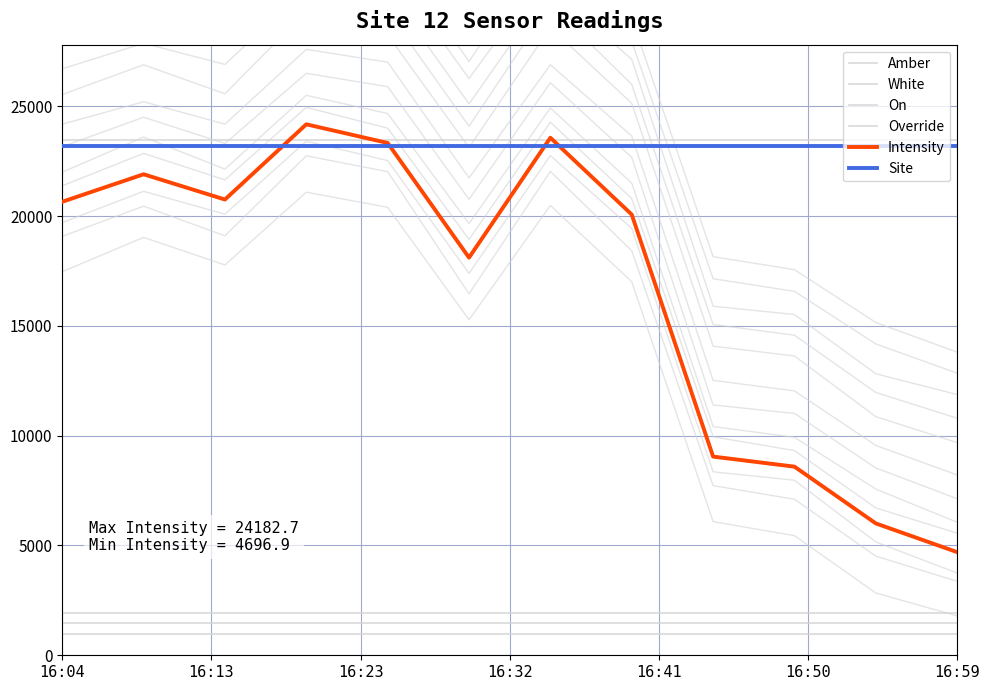

The Site series shows 6784.0 at 16:04. True or false?

False